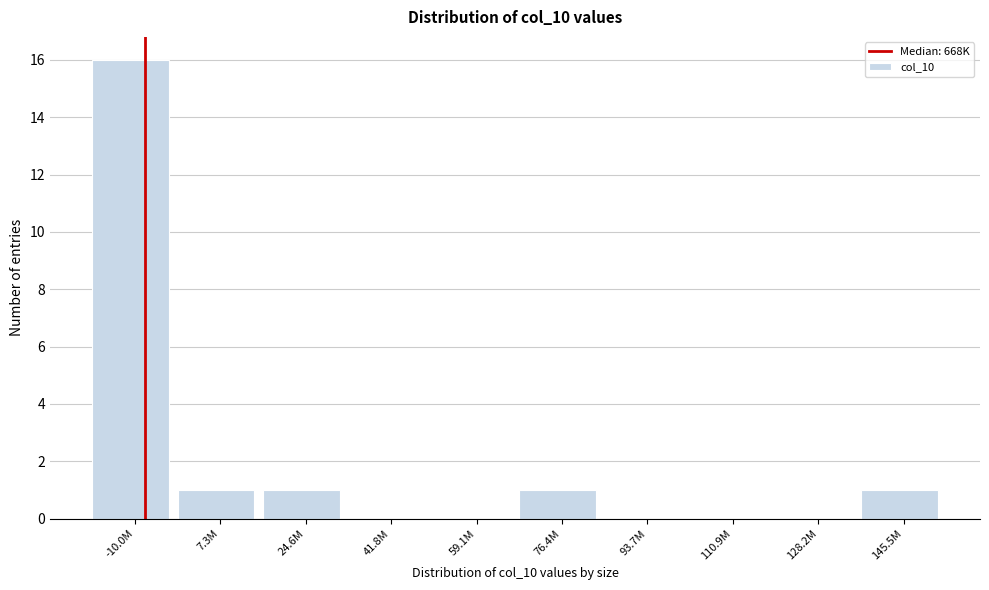

Reading left to right, extract all data points from this chart.

-10.0M=16	7.3M=1	24.6M=1	41.8M=0	59.1M=0	76.4M=1	93.7M=0	110.9M=0	128.2M=0	145.5M=1